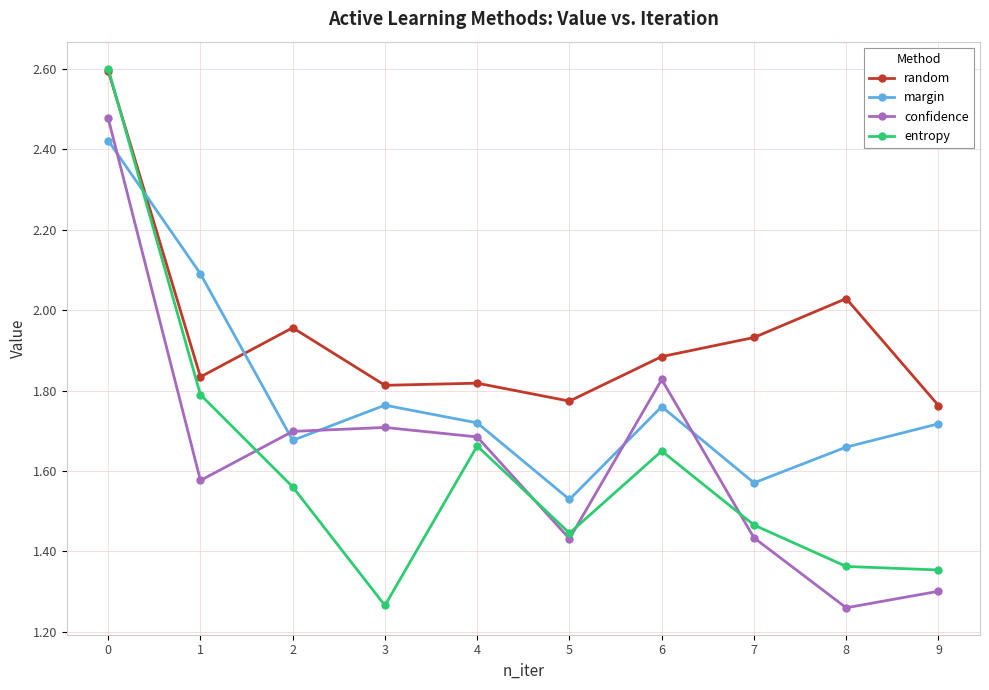

What are all the series names shown in the legend?

random, margin, confidence, entropy